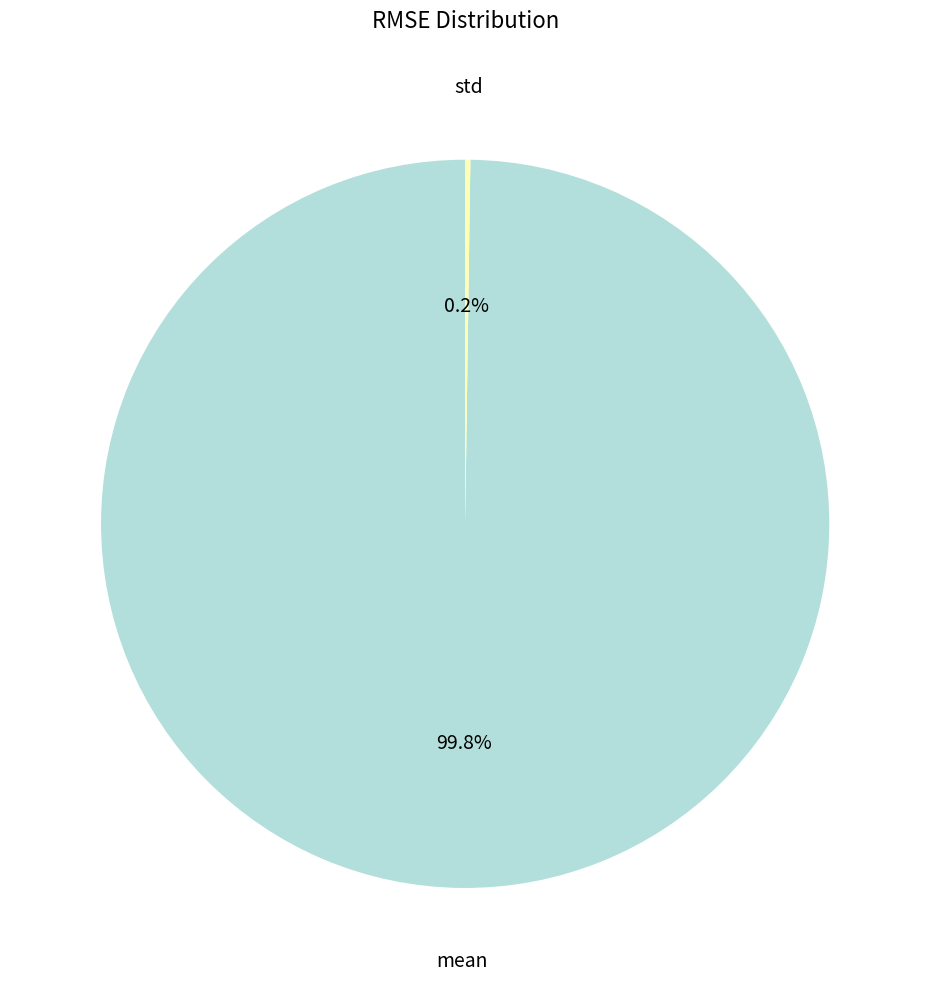

Is there a majority slice in this chart?

Yes